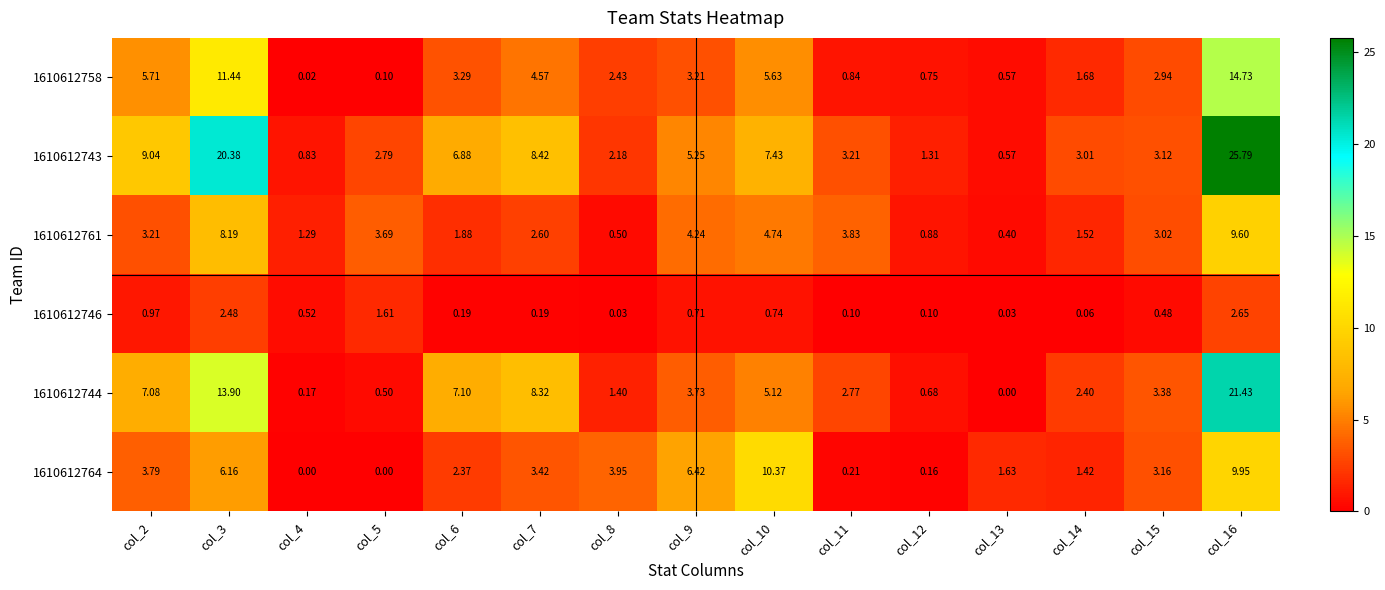

Is the value of 1610612761 at col_11 greater than the value of 1610612743 at col_7?

No